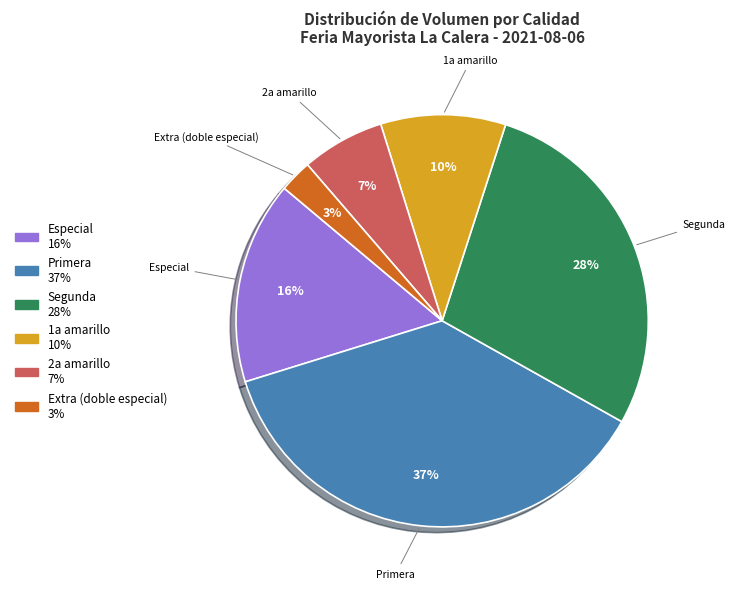

Is there any slice that represents more than half of the pie?

No